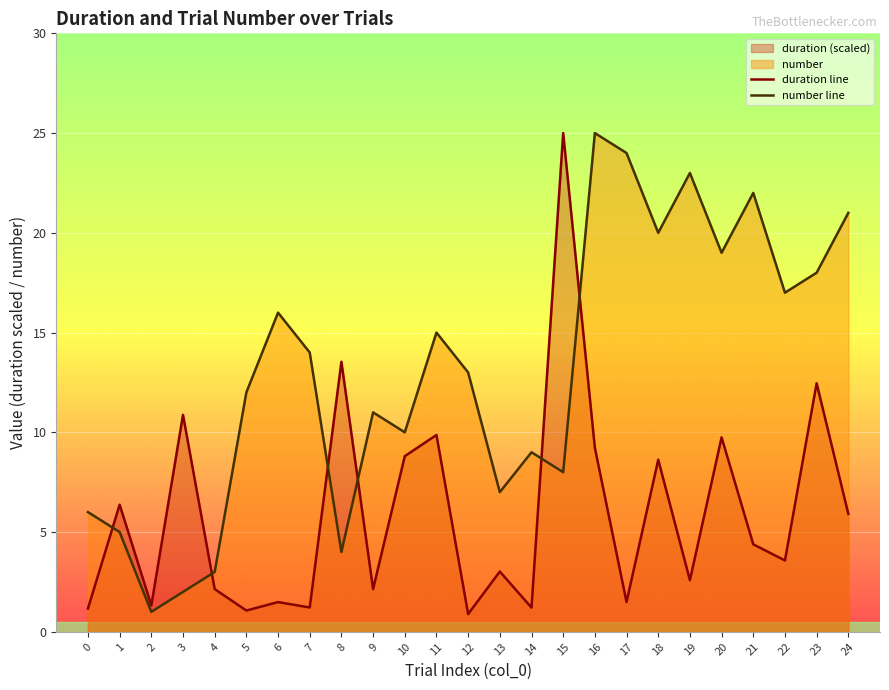

Rank the series at 7 from lowest to highest value.

duration line, number line